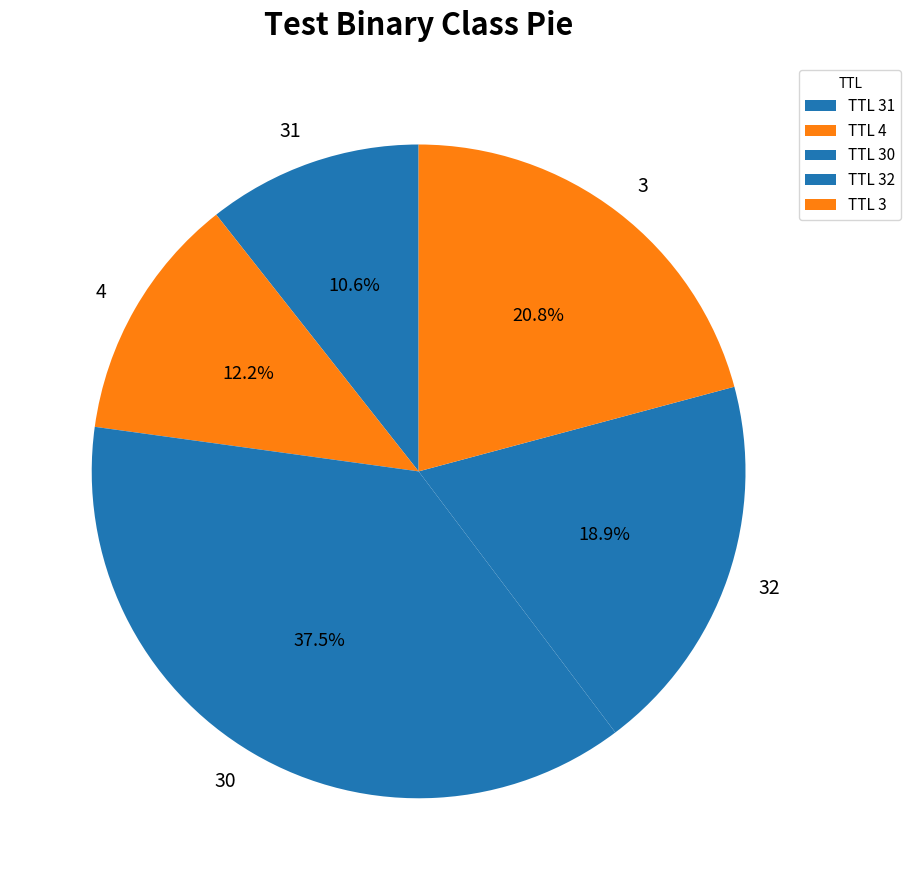

How much of the chart is everything except 32?

81.1%